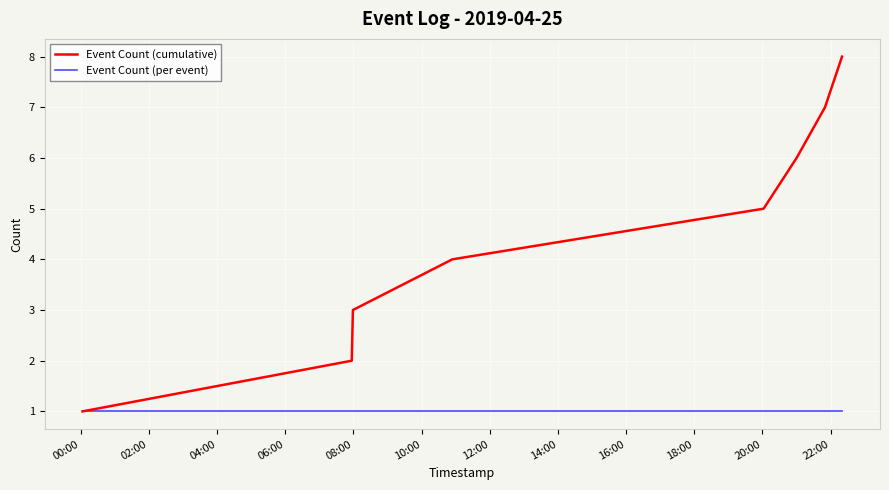

What are all the series names shown in the legend?

Event Count (cumulative), Event Count (per event)